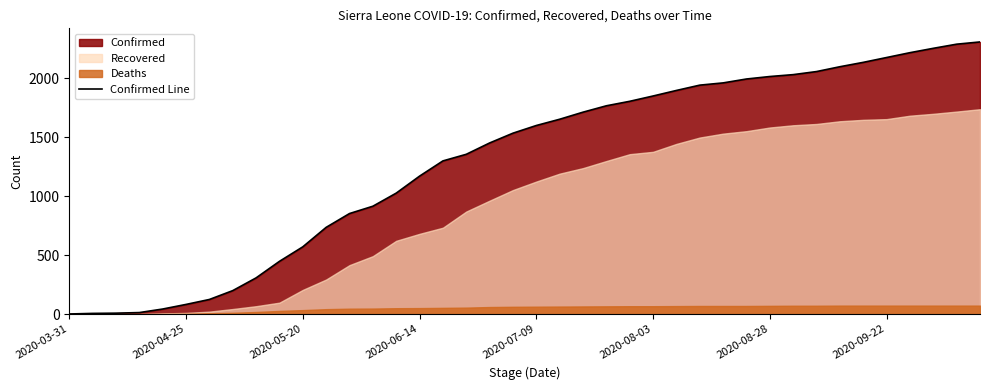

The chart shows a value of 1959 at 28. True or false?

True